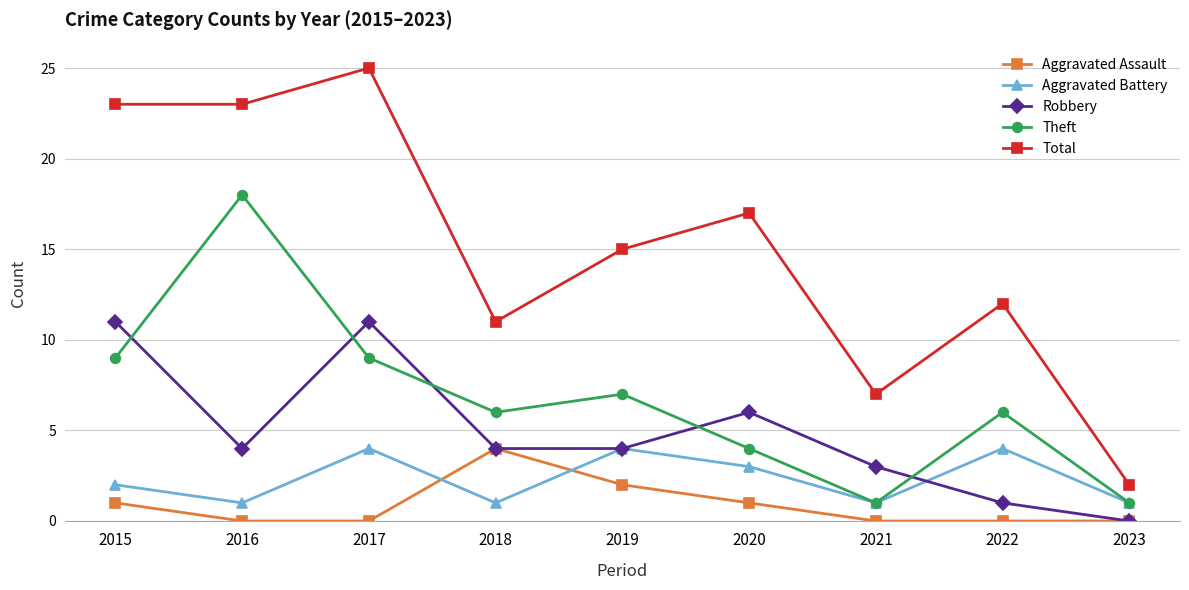

What is the spread (max minus min) of values at 2020?

16